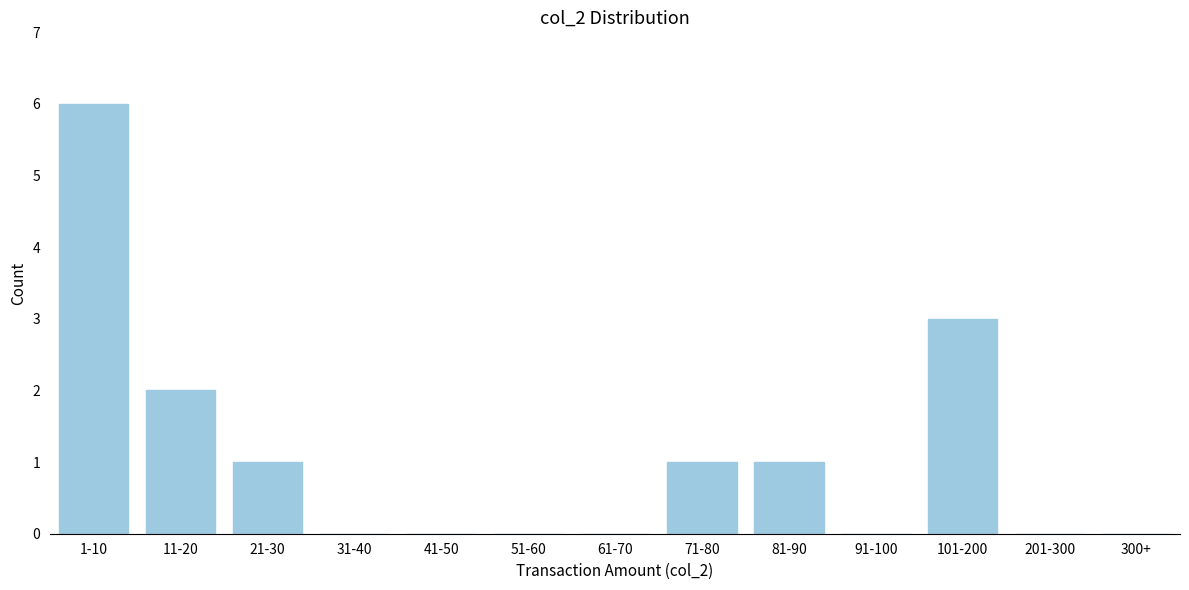

Reading right to left, transcribe all the data shown in this chart.

300+=0	201-300=0	101-200=3	91-100=0	81-90=1	71-80=1	61-70=0	51-60=0	41-50=0	31-40=0	21-30=1	11-20=2	1-10=6